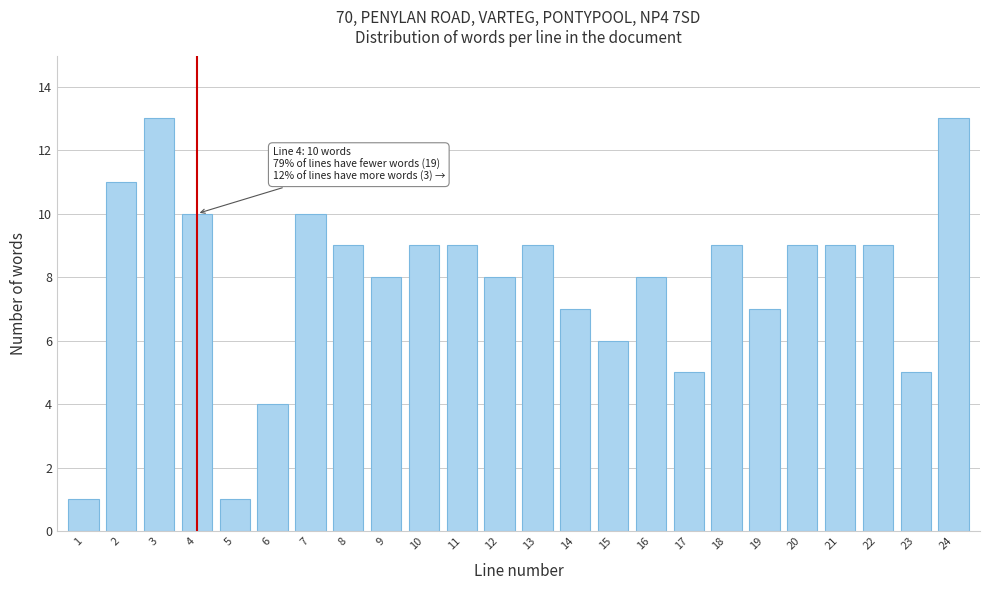

Reading left to right, transcribe all the data shown in this chart.

1	11	13	10	1	4	10	9	8	9	9	8	9	7	6	8	5	9	7	9	9	9	5	13